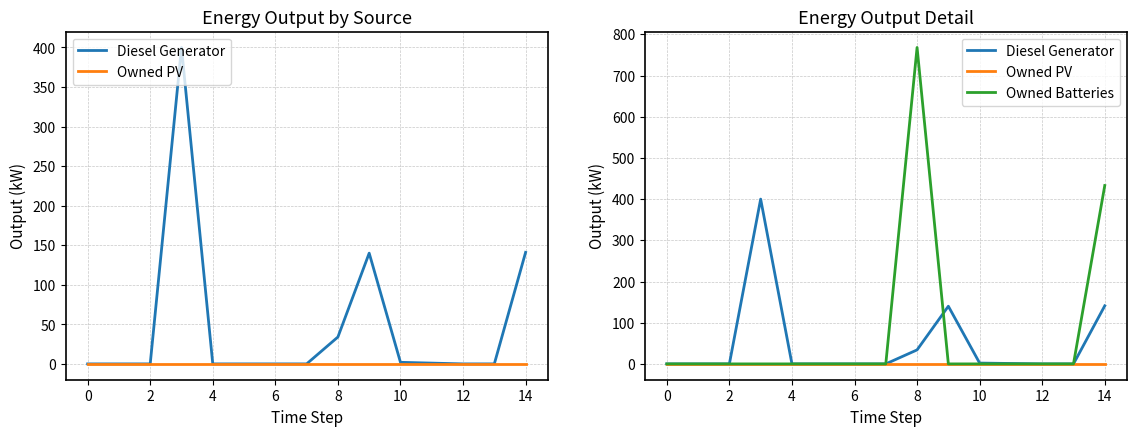

What is the maximum value shown in the chart?

768.0